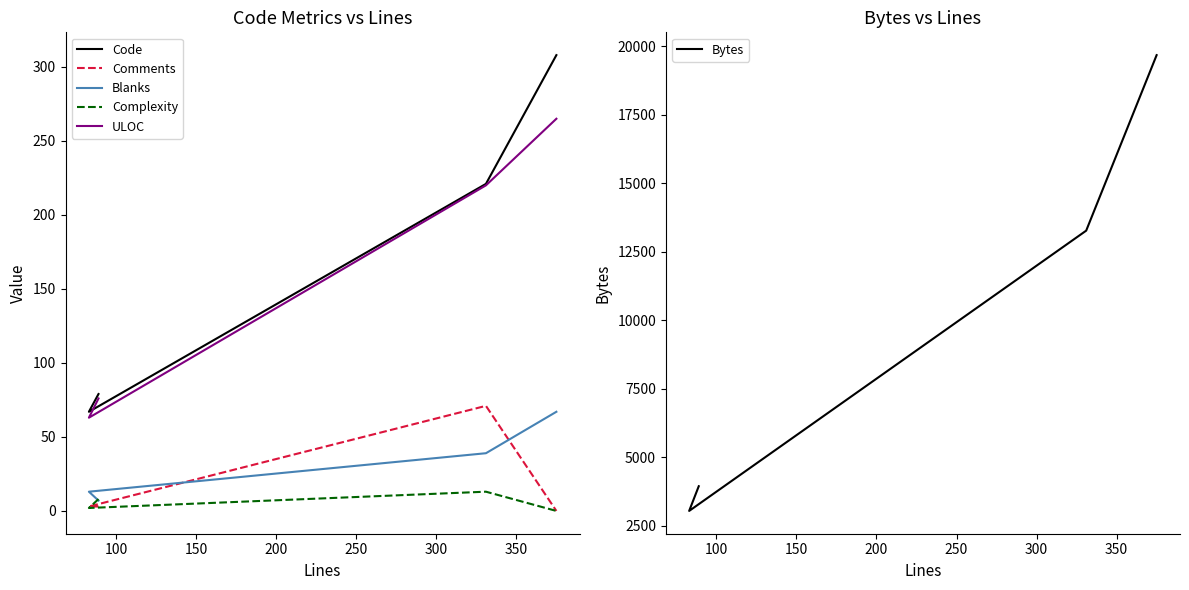

The value of Bytes at 100 is 3035. True or false?

True